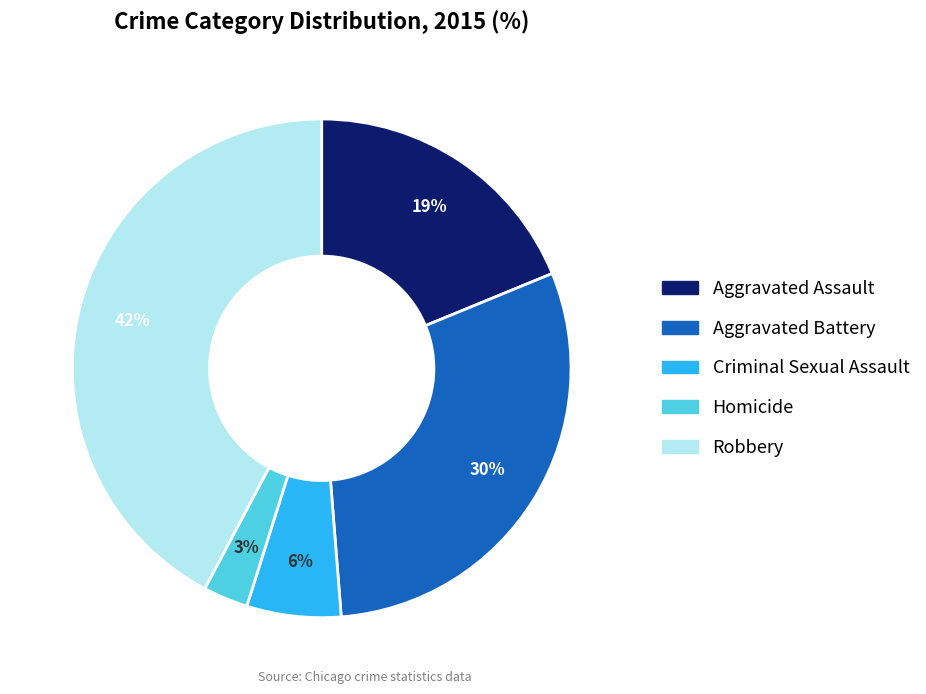

To the nearest percent, what is the combined percentage of Criminal Sexual Assault and Robbery?

48%